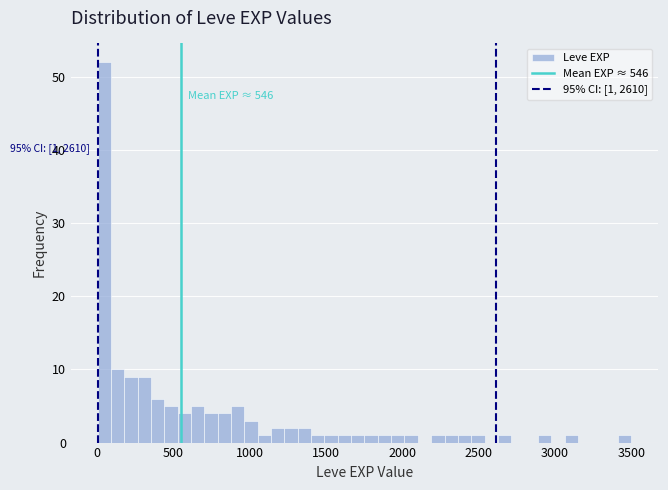

Read against the x-axis, roughly where is the centre of the tallest bar?

50